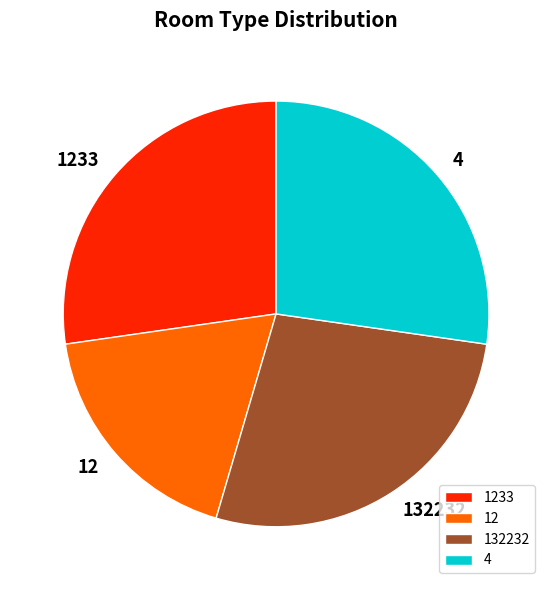

What is the ratio of the value at 132232 to the value at 1233?

1.0